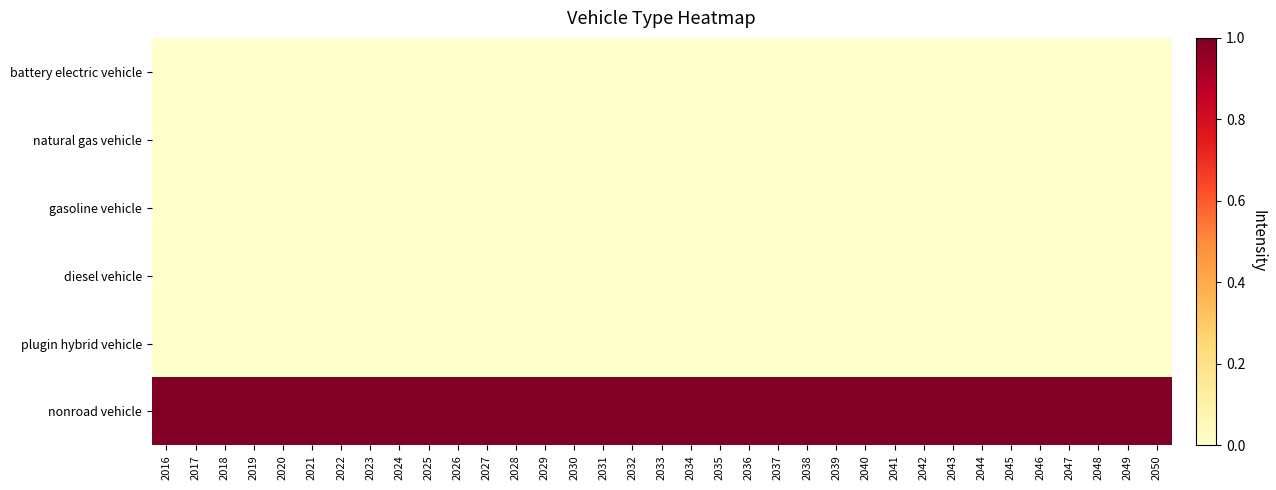

What is the total value across all series at 2037?

1